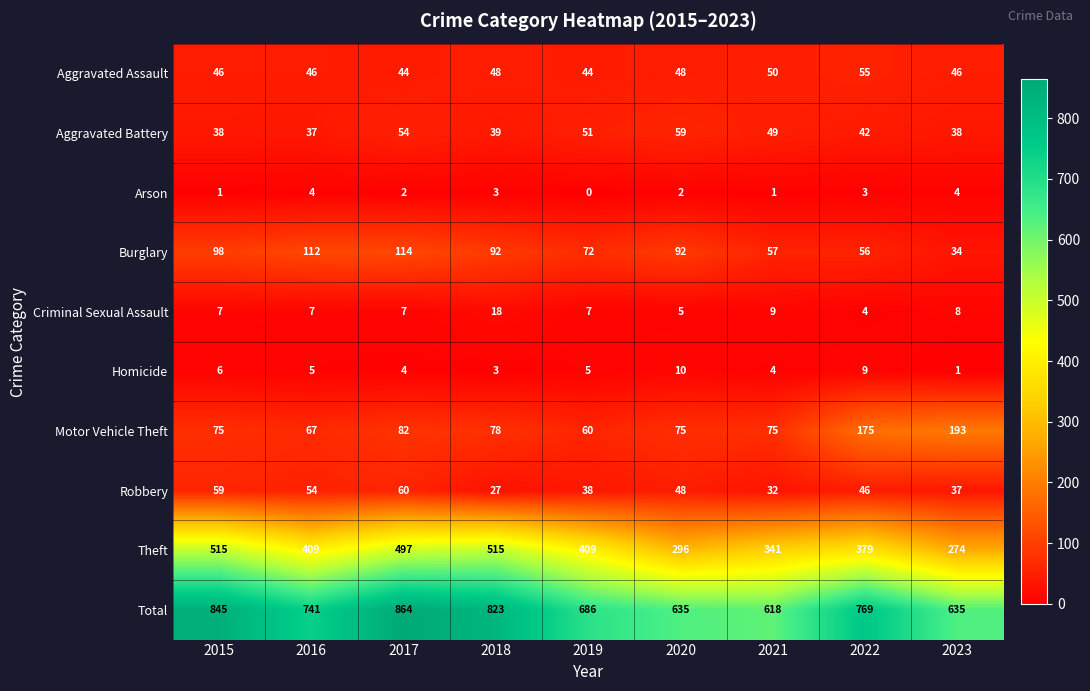

What is the difference between the second highest and second lowest values in the Theft series?

219